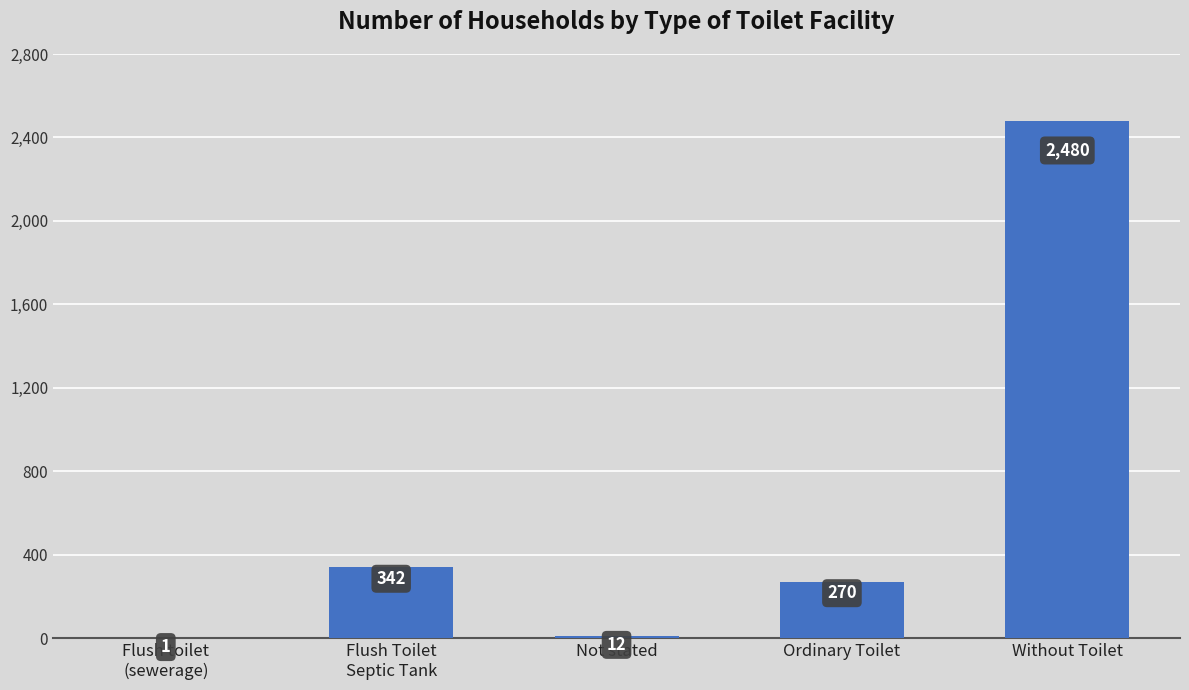

What is the sum of all values?

3105